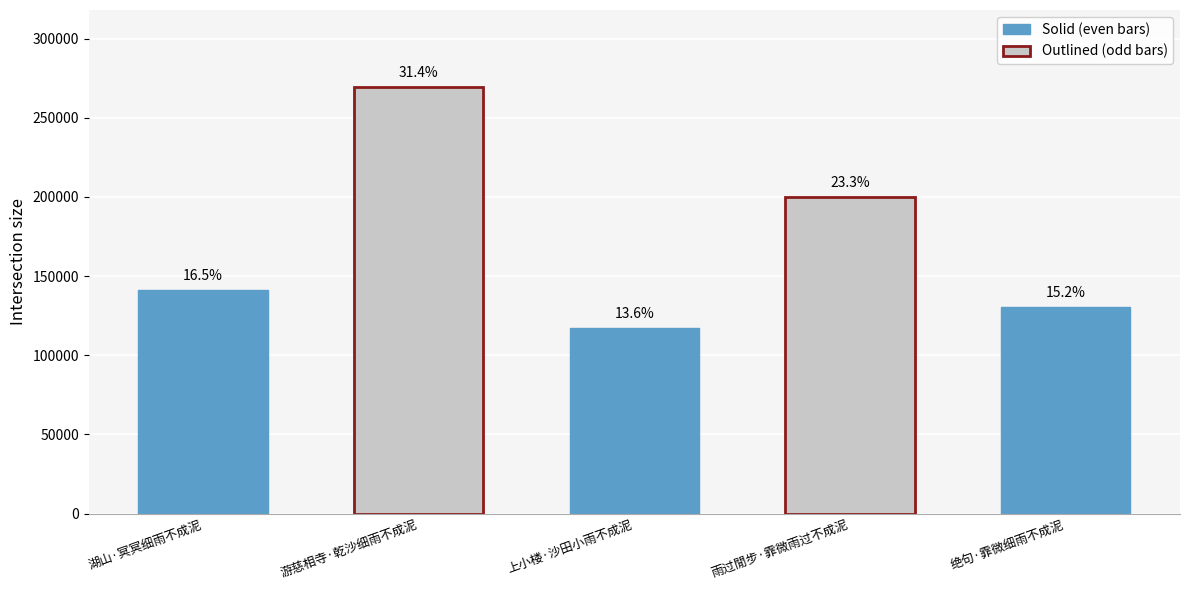

Approximately how many times larger is the value at 雨过閒步·霏微雨过不成泥 compared to 游慈相寺·乾沙细雨不成泥?

0.7